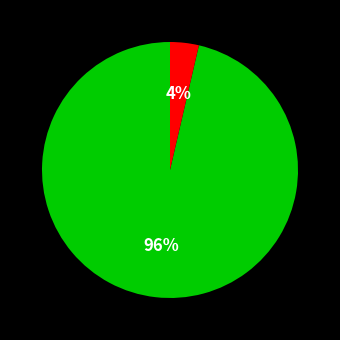

To the nearest percent, what is the average slice percentage?

50%